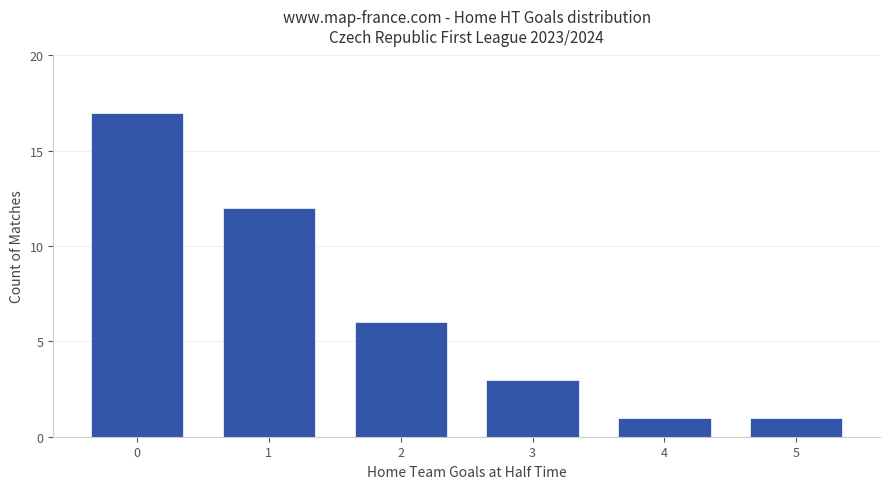

Reading left to right, list all the values displayed in this chart.

17	12	6	3	1	1